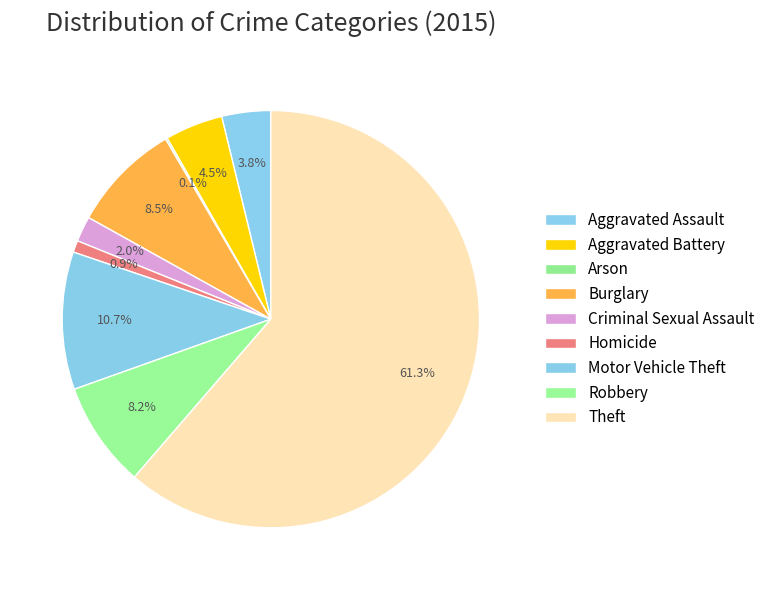

What is the largest slice in the pie chart?

Theft